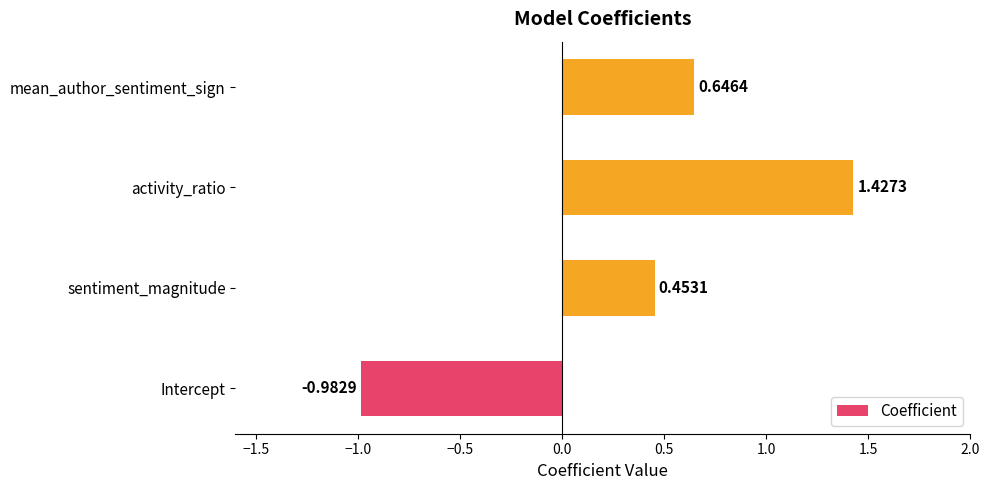

What is the sum of the values at mean_author_sentiment_sign and activity_ratio?

2.1